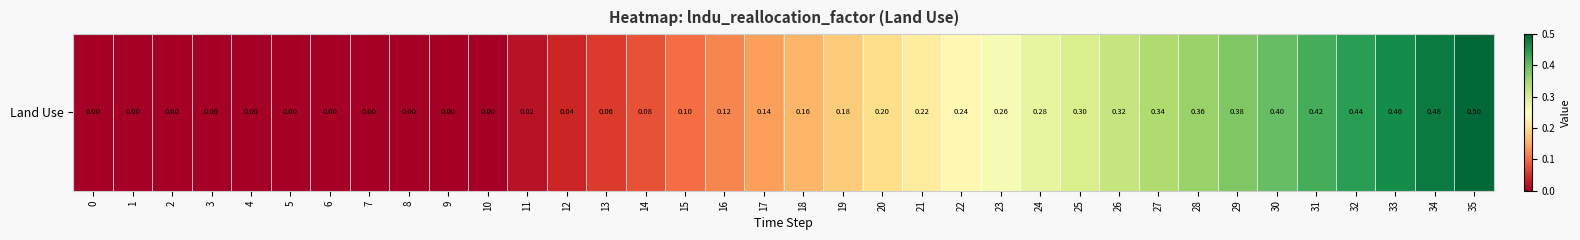

Rank the categories by value from highest to lowest.

35, 34, 33, 32, 31, 30, 29, 28, 27, 26, 25, 24, 23, 22, 21, 20, 19, 18, 17, 16, 15, 14, 13, 12, 11, 0, 1, 2, 3, 4, 5, 6, 7, 8, 9, 10